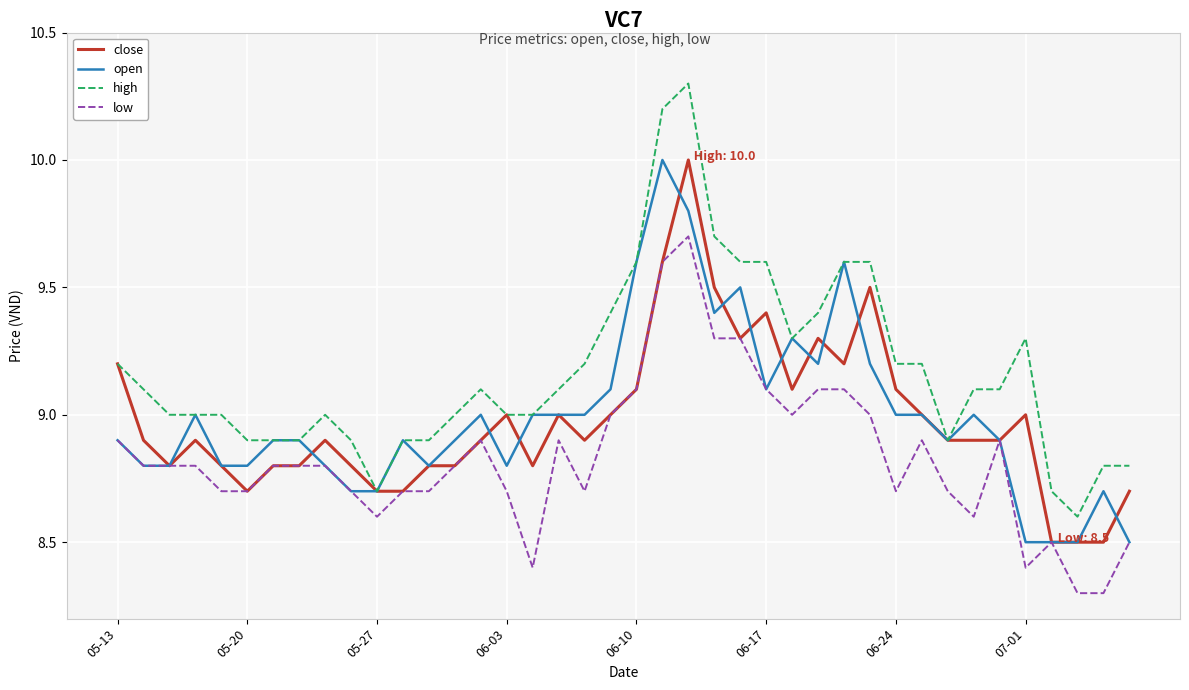

True or false: low and high intersect in this chart.

False